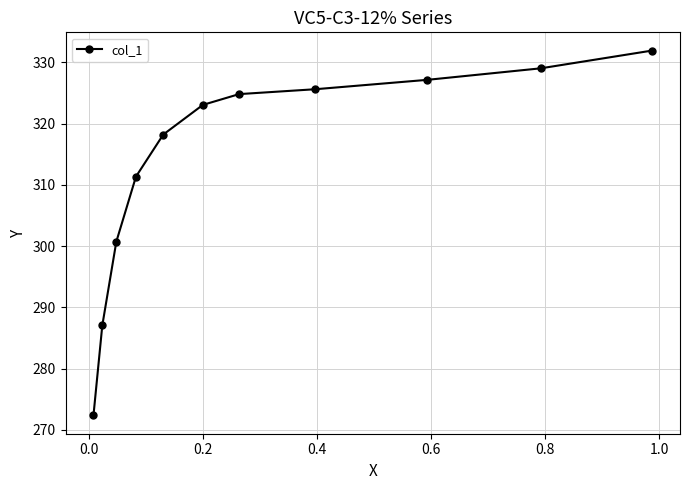

Reading right to left, extract all data points from this chart.

331.9	329.0	327.1	325.6	324.8	323.0	318.2	311.3	300.7	287.1	272.4